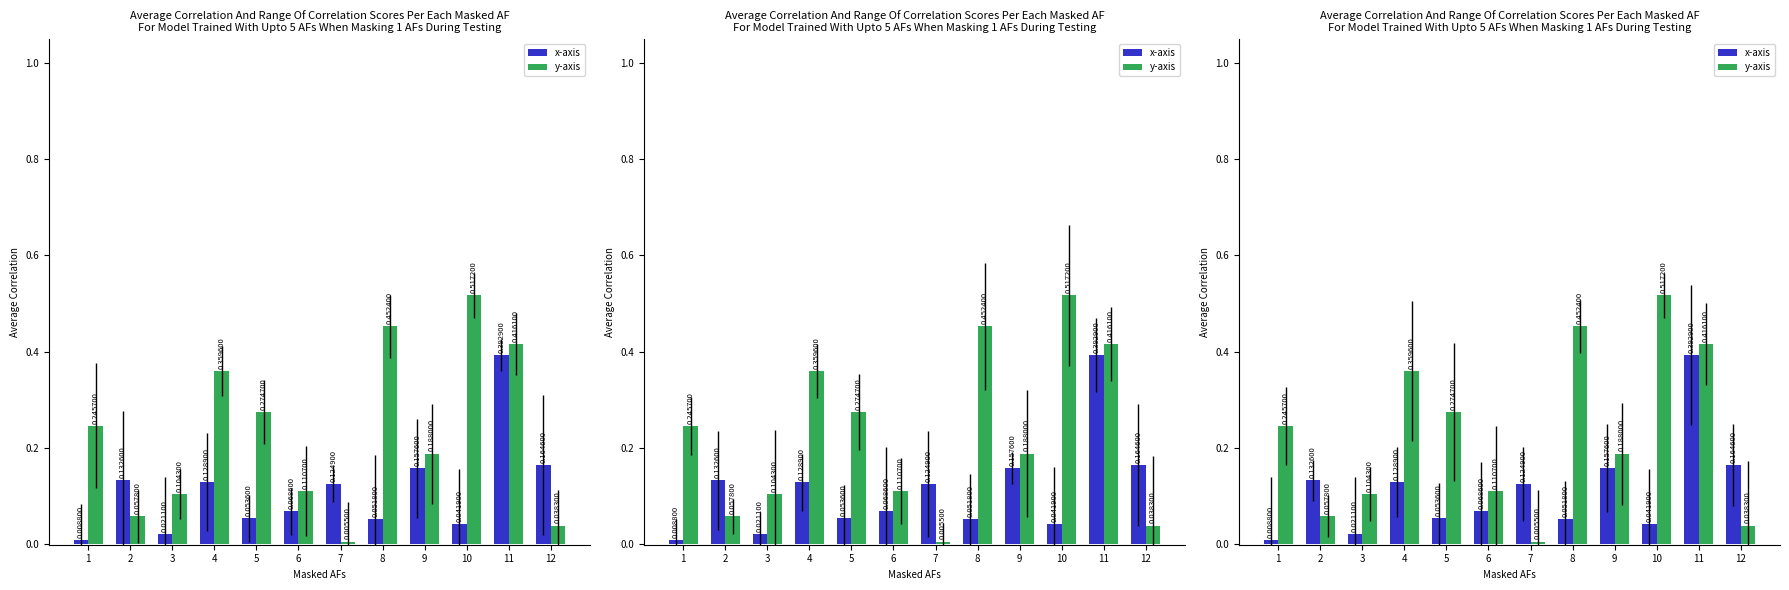

What is the difference between the x-axis values at 4 and 6?

0.1